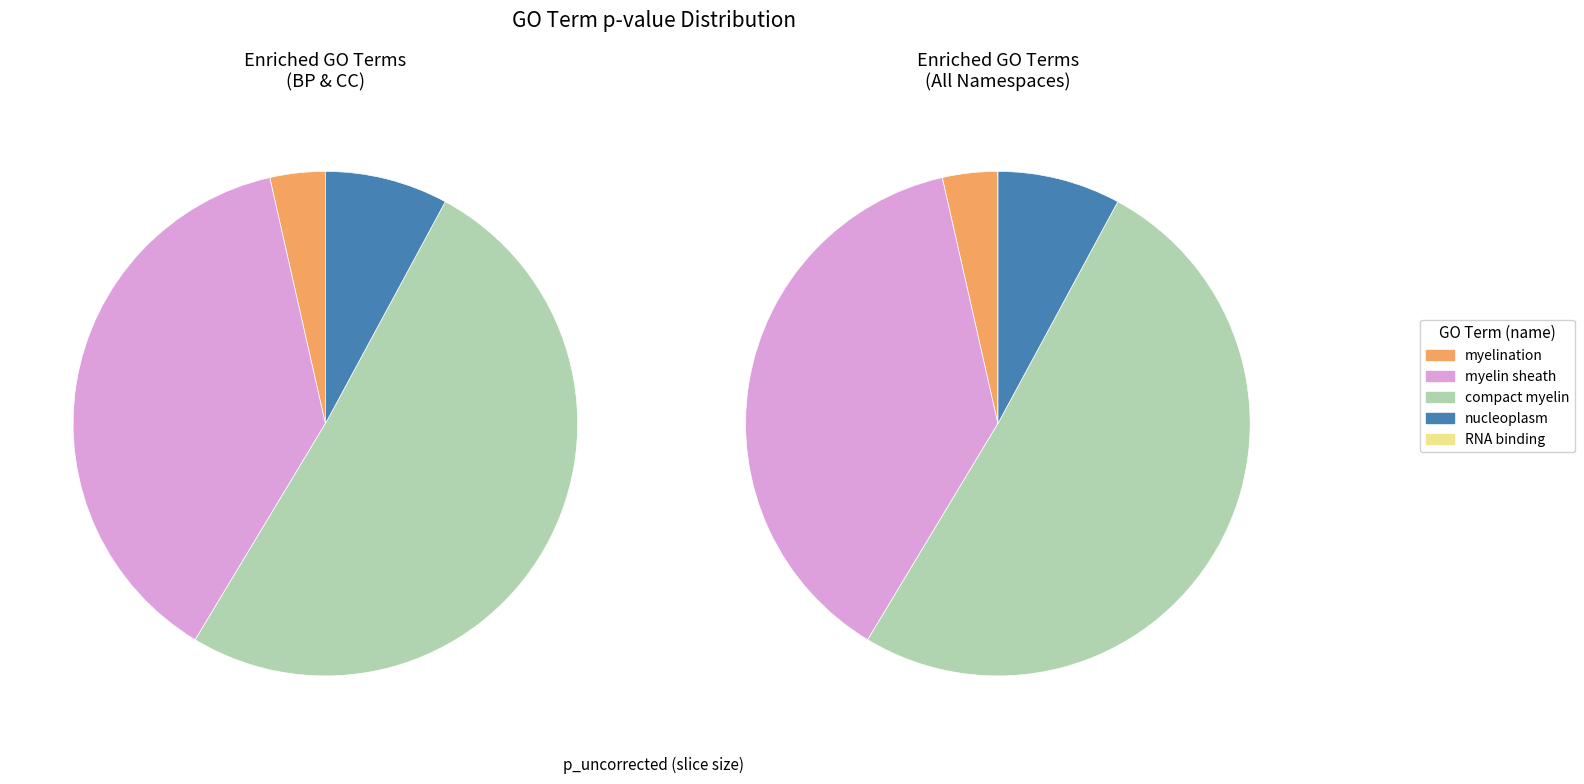

What is the majority slice?

compact myelin